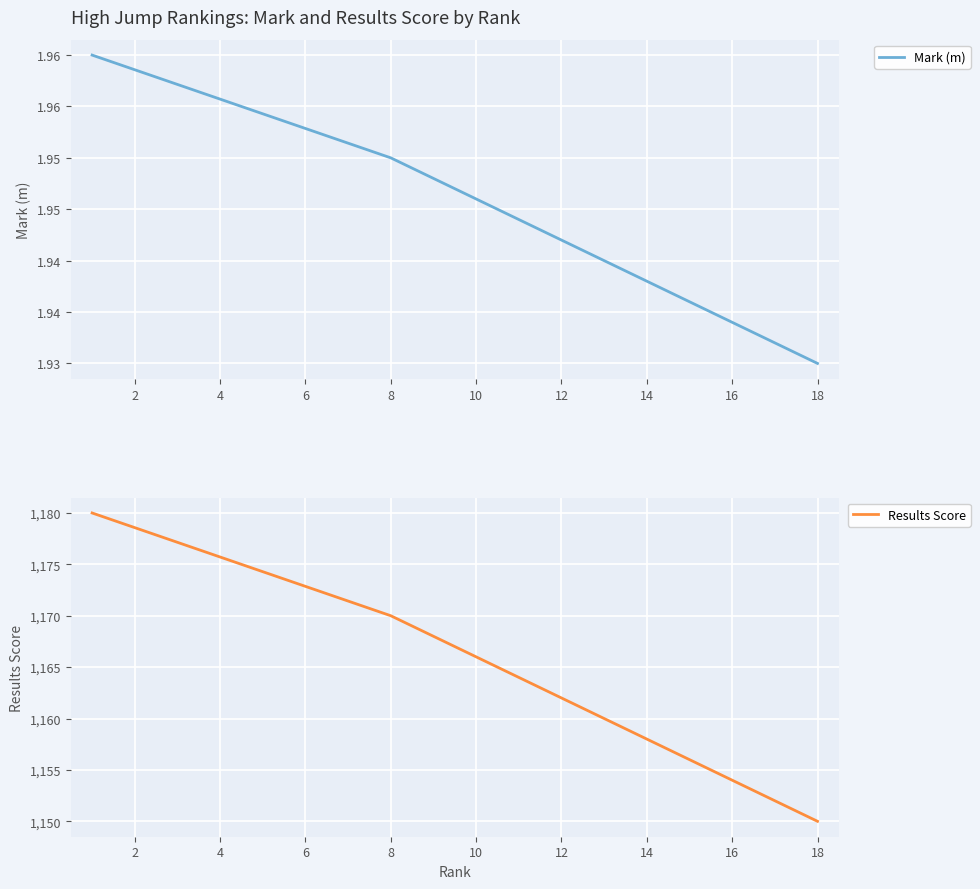

What are all the series names shown in the legend?

Mark (m), Results Score